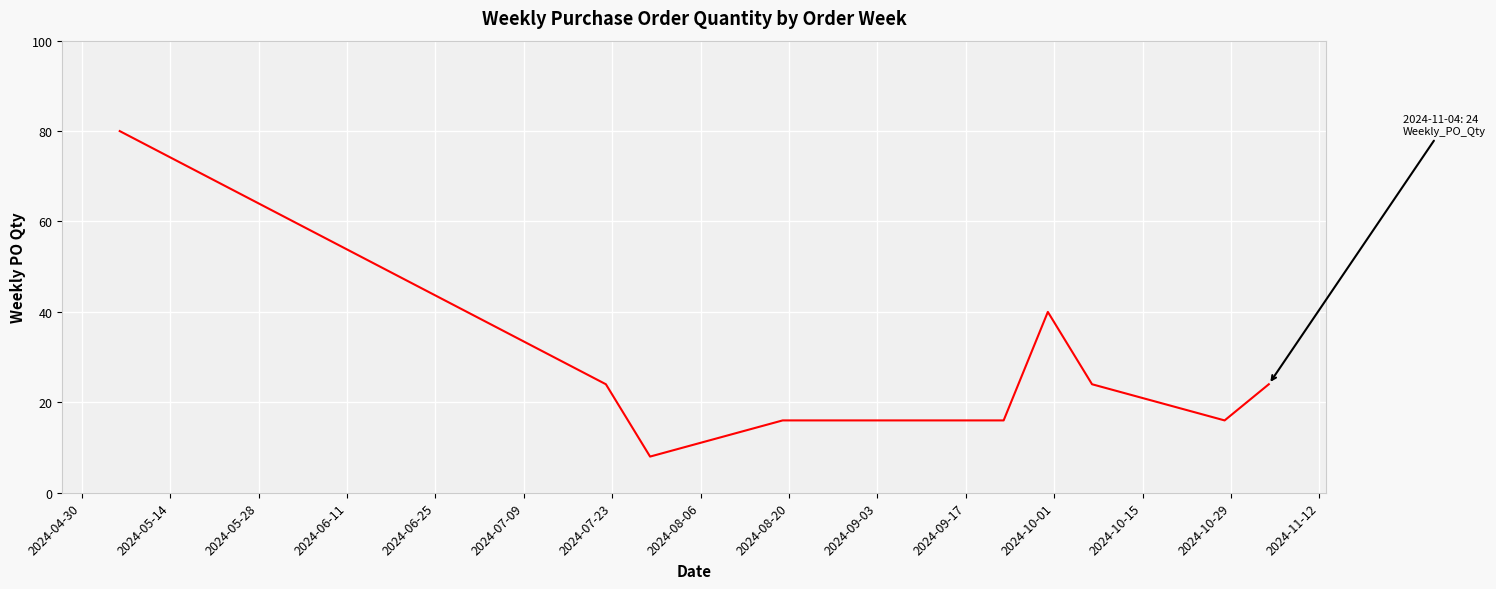

What is the difference between the maximum and minimum values?

72